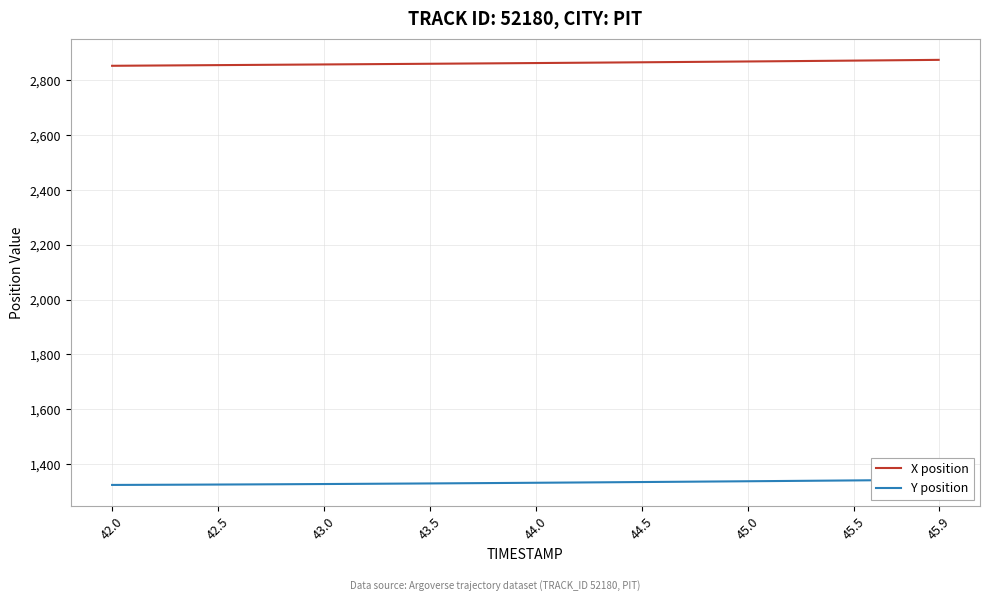

What is the highest value of the X position series?

2875.2